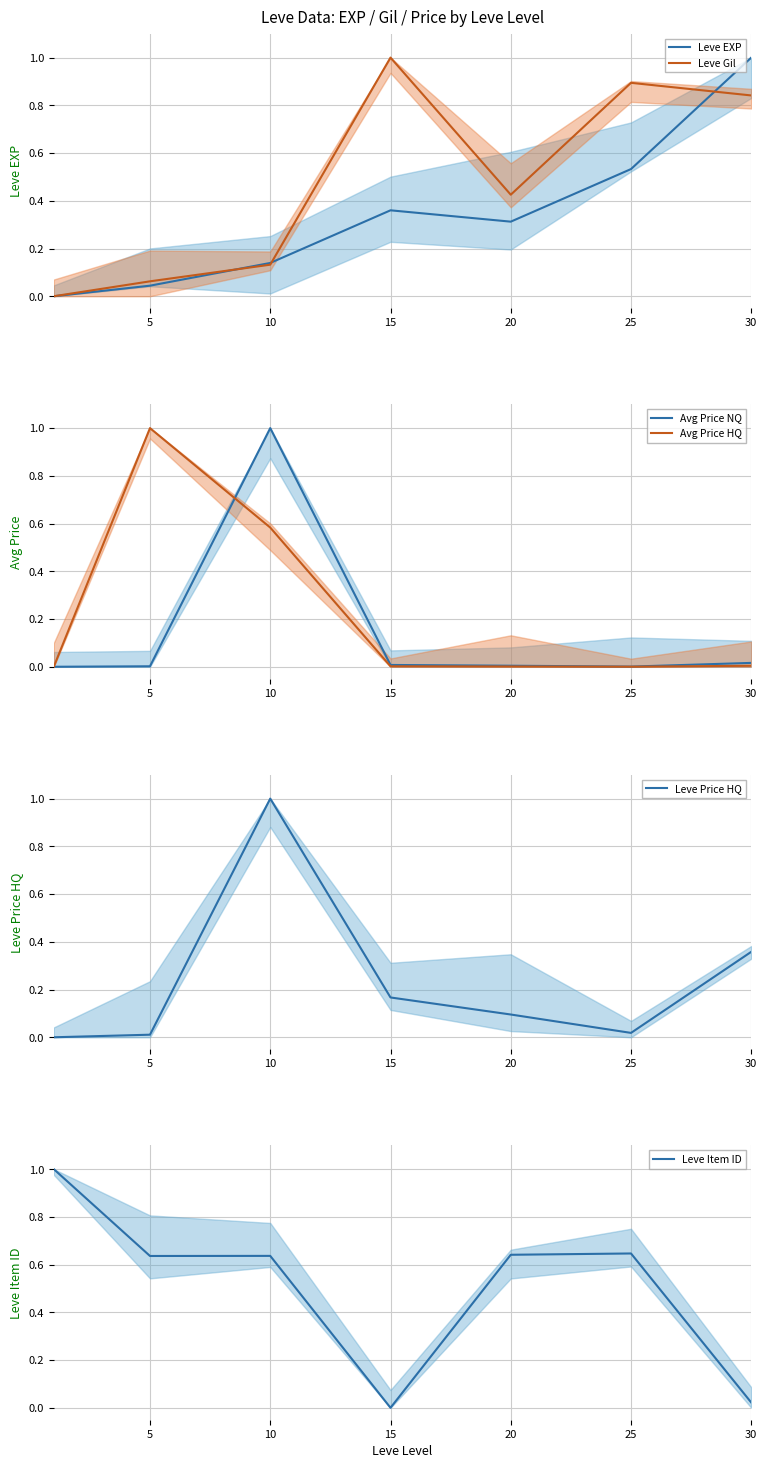

Which series has the largest range (max minus min)?

Leve EXP